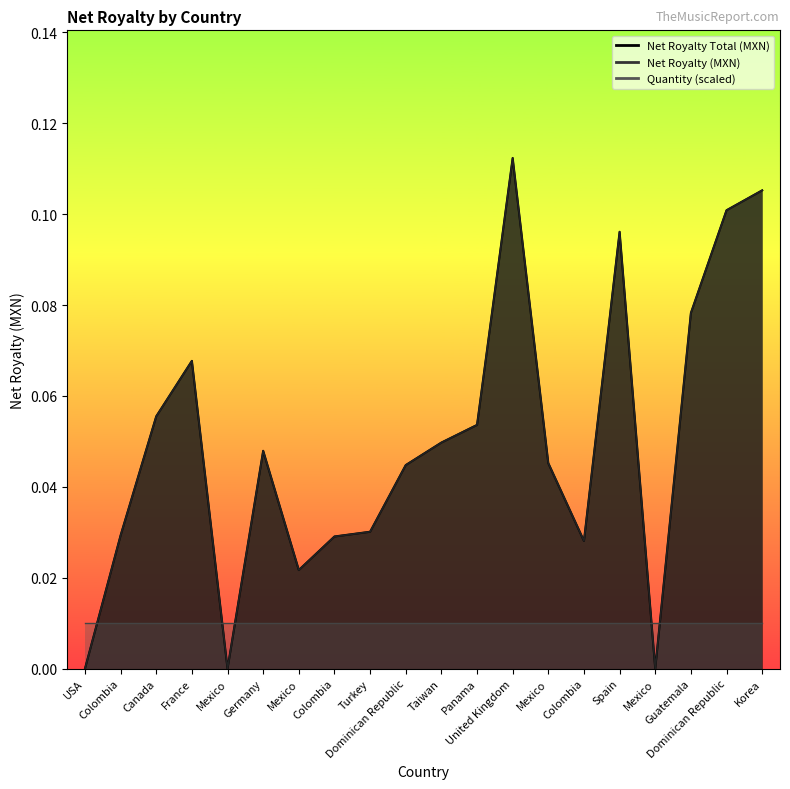

True or false: Net Royalty (MXN) has a value of 0.1 at Spain.

True